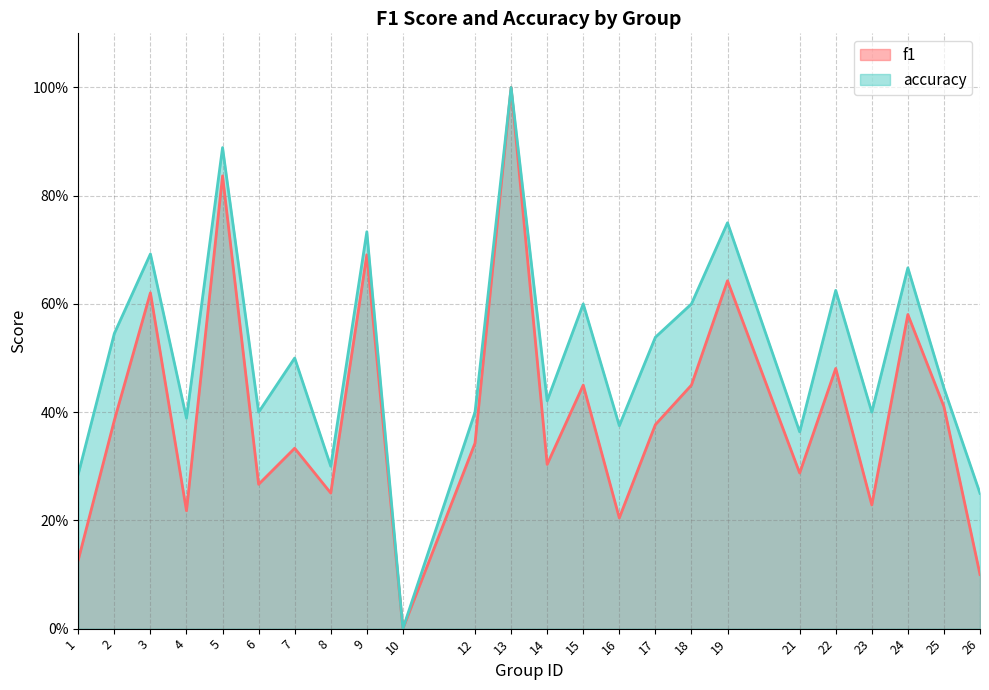

What is the total value across all series at 8?

0.6